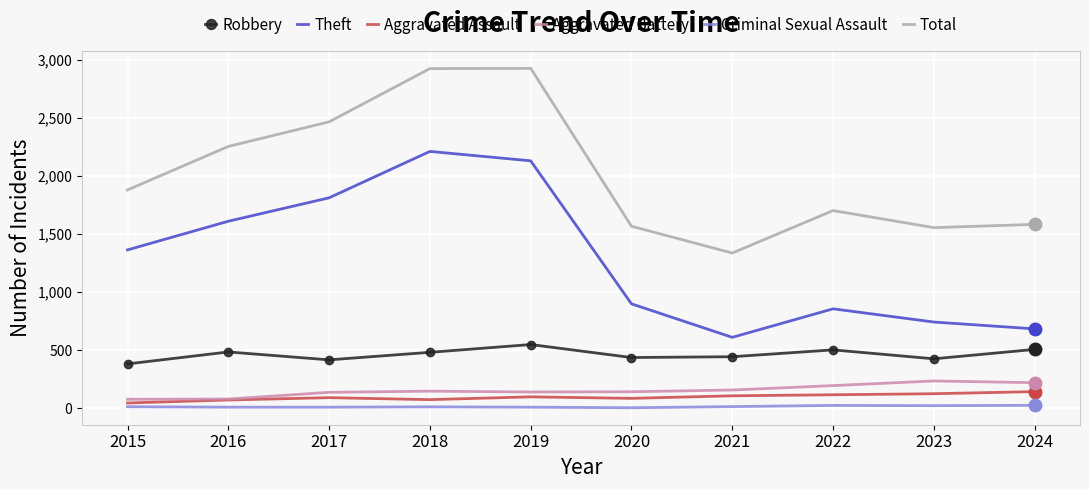

True or false: Robbery and Aggravated Battery intersect in this chart.

False